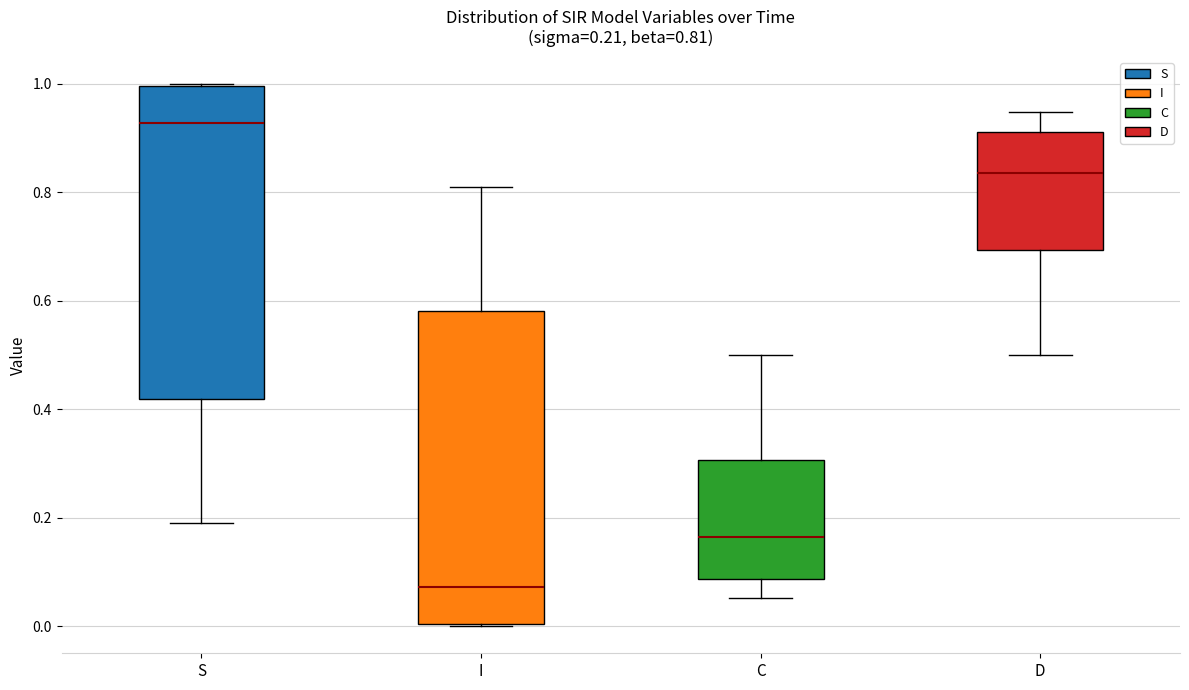

Which box's median line is the highest?

S